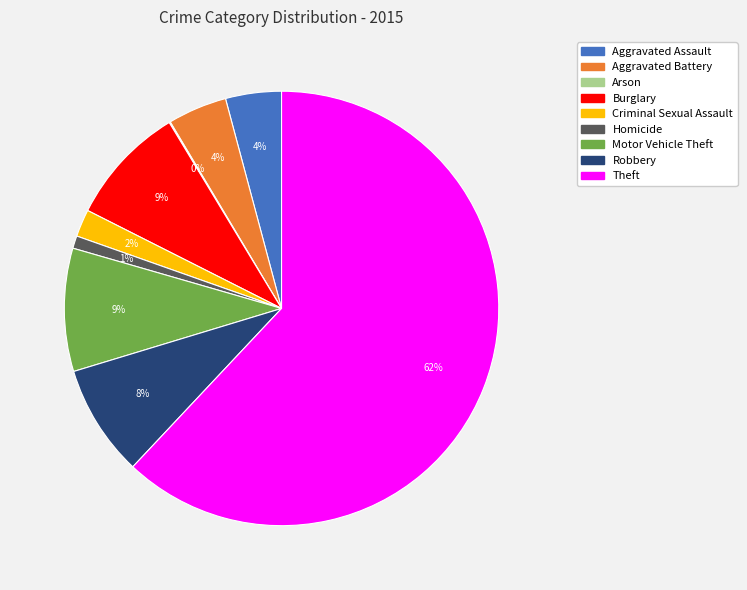

Is the sum of Robbery and Burglary greater than half?

No